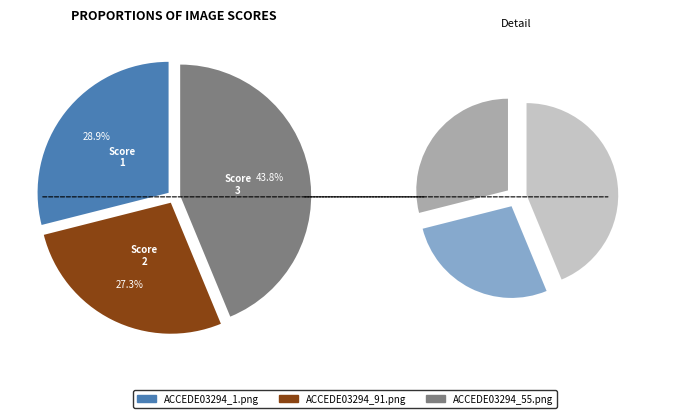

Is it true that ACCEDE03294_1.png is 22% of the pie?

False